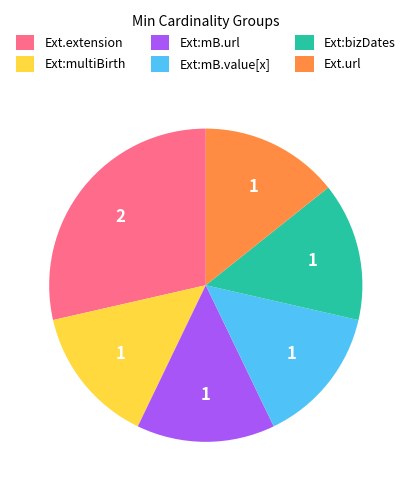

Is there any slice that represents more than half of the pie?

No